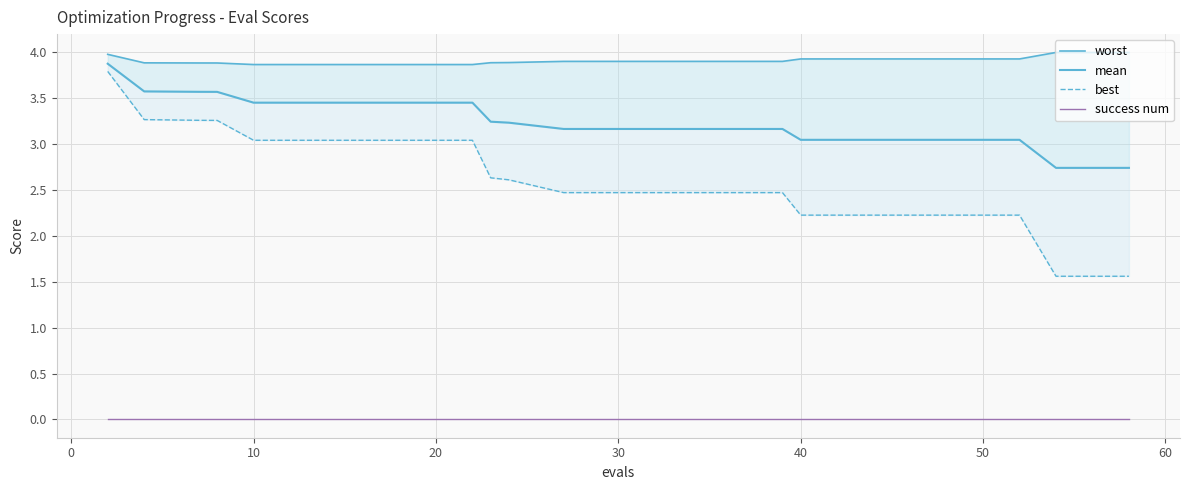

Reading right to left, extract all data points from this chart.

worst: 4.0	4.0	3.9	3.9	3.9	3.9	3.9	3.9	3.9	3.9	3.9	3.9	3.9	3.9	3.9	3.9	3.9	3.9	3.9	4.0
mean: 2.7	2.7	3.0	3.0	3.0	3.0	3.2	3.2	3.2	3.2	3.2	3.2	3.5	3.5	3.5	3.5	3.6	3.6	3.6	3.9
best: 1.6	1.6	2.2	2.2	2.2	2.2	2.5	2.5	2.5	2.5	2.6	2.6	3.0	3.0	3.0	3.0	3.3	3.3	3.3	3.8
success num: 0.0	0.0	0.0	0.0	0.0	0.0	0.0	0.0	0.0	0.0	0.0	0.0	0.0	0.0	0.0	0.0	0.0	0.0	0.0	0.0